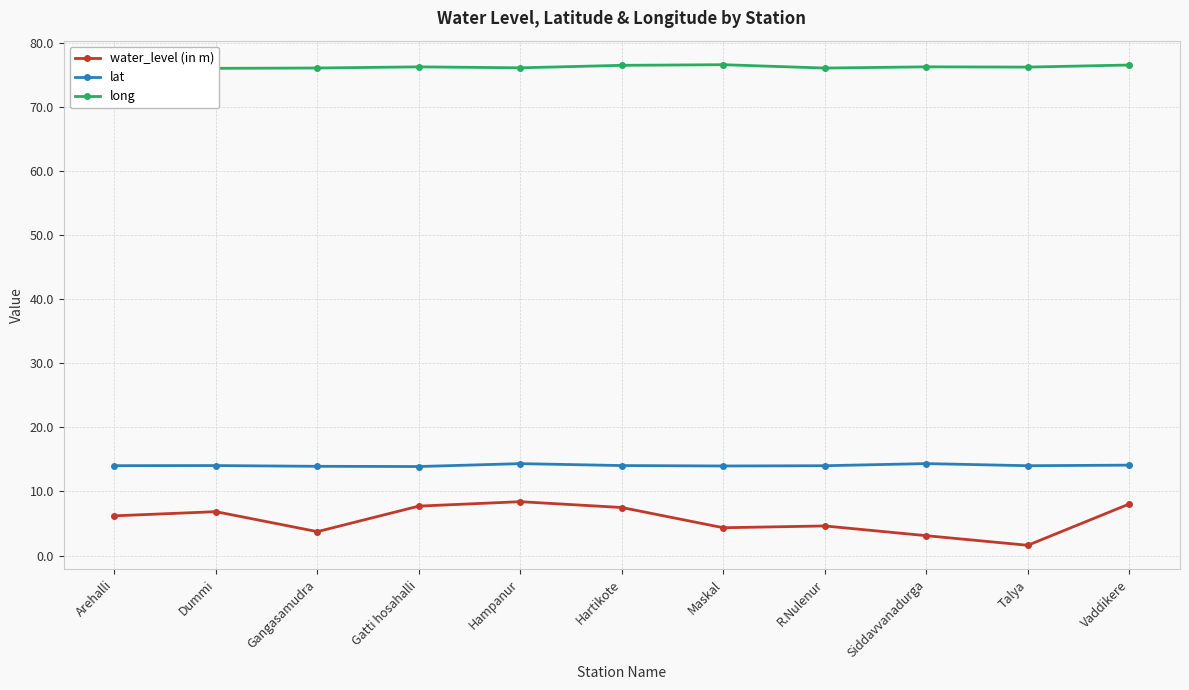

What is the label of the 2nd point from the left?

Dummi